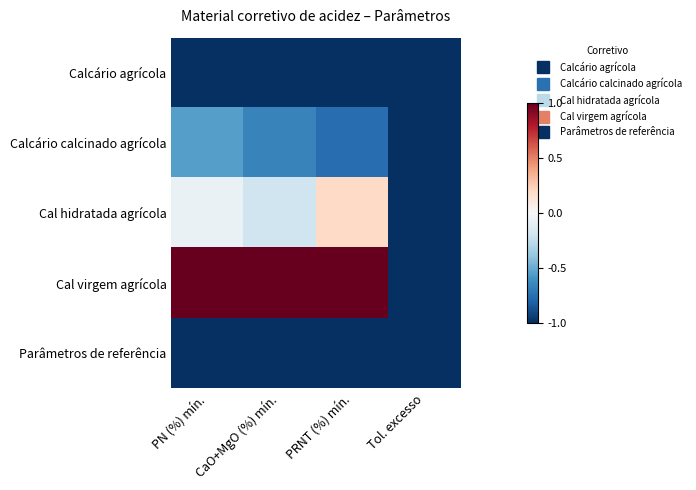

Which has a higher value, PN (%) mín. or Tol. excesso?

PN (%) mín.